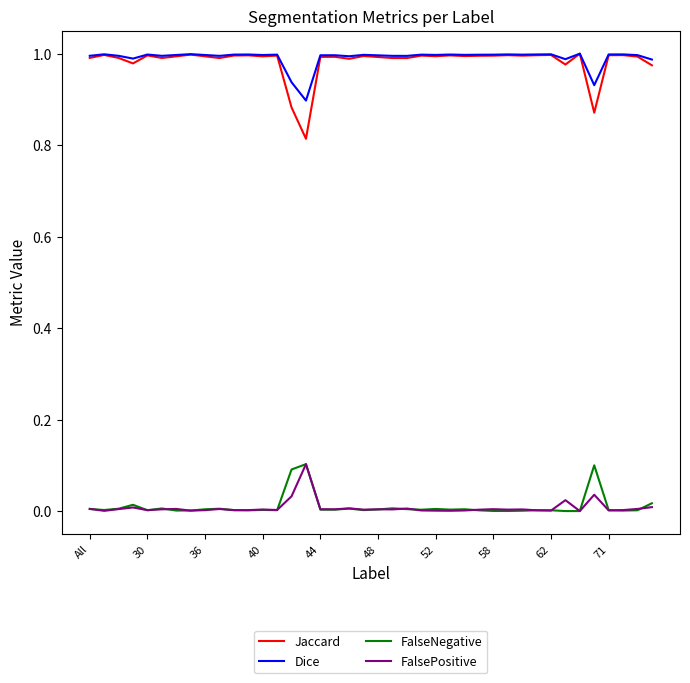

Which series has the largest range (max minus min)?

Jaccard